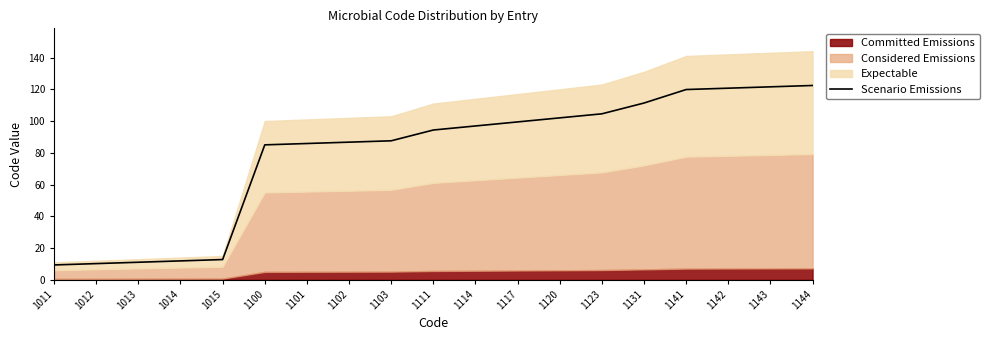

What is the greatest value displayed?

122.4